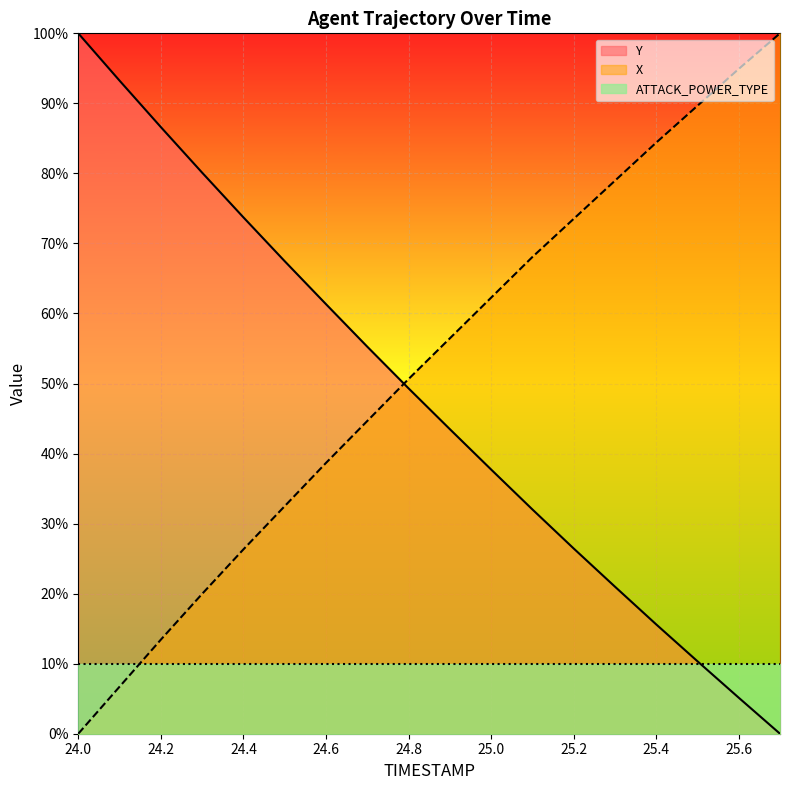

Which series has the largest range (max minus min)?

Y